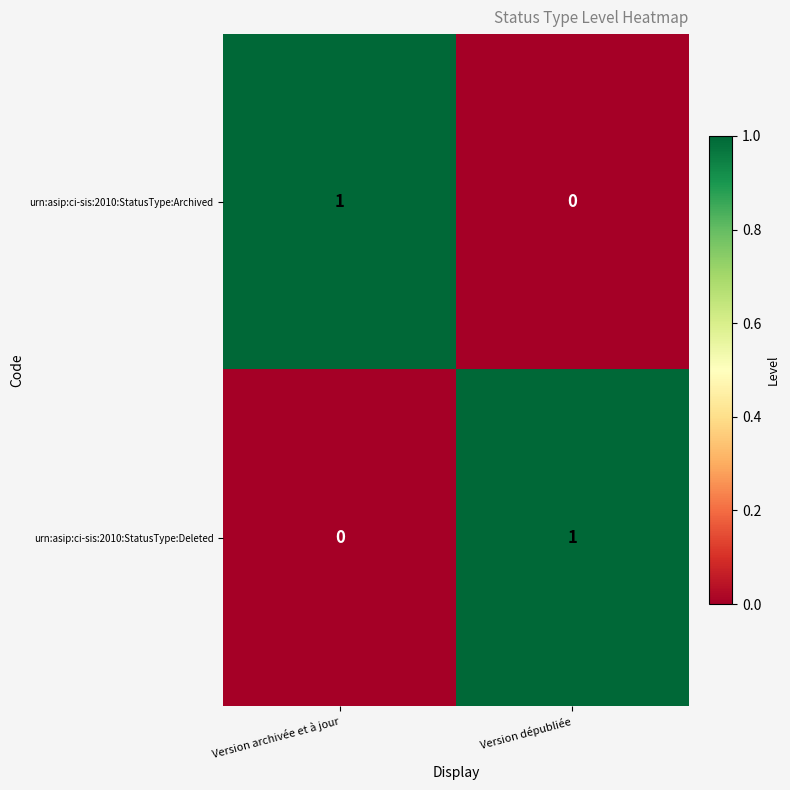

The urn:asip:ci-sis:2010:StatusType:Archived series shows 0 at Version dépubliée. True or false?

True